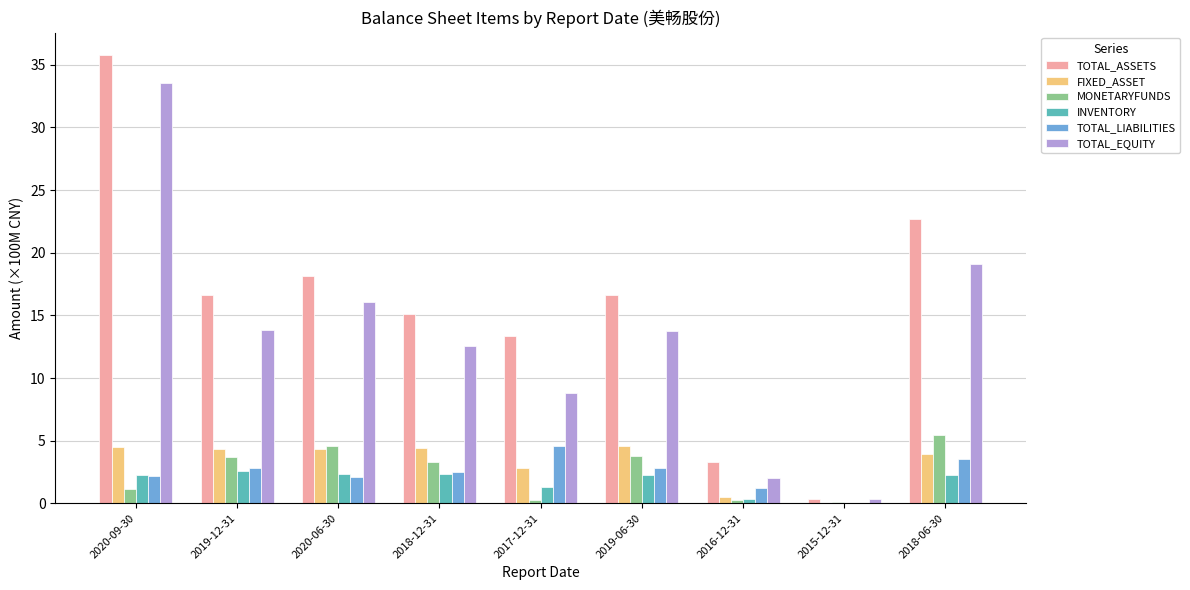

What is the maximum value for TOTAL_LIABILITIES?

4.6